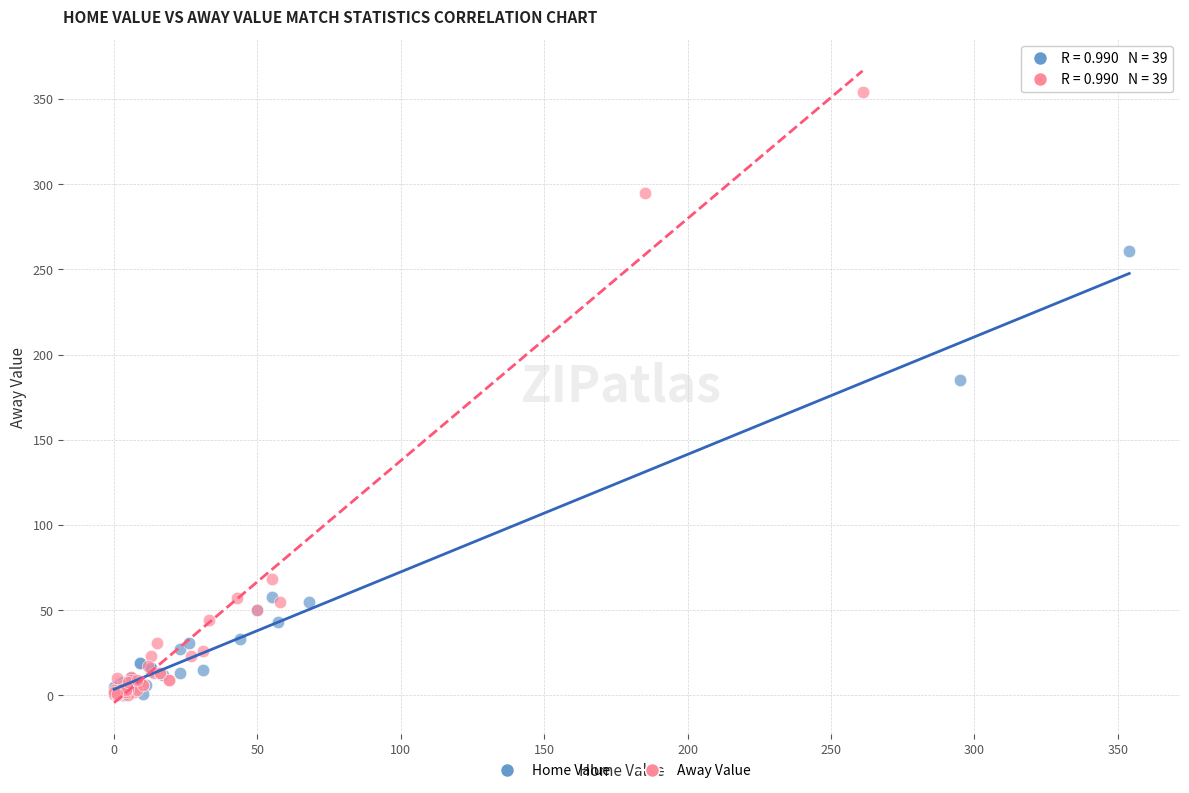

Which series contains the highest Y value?

Away Value